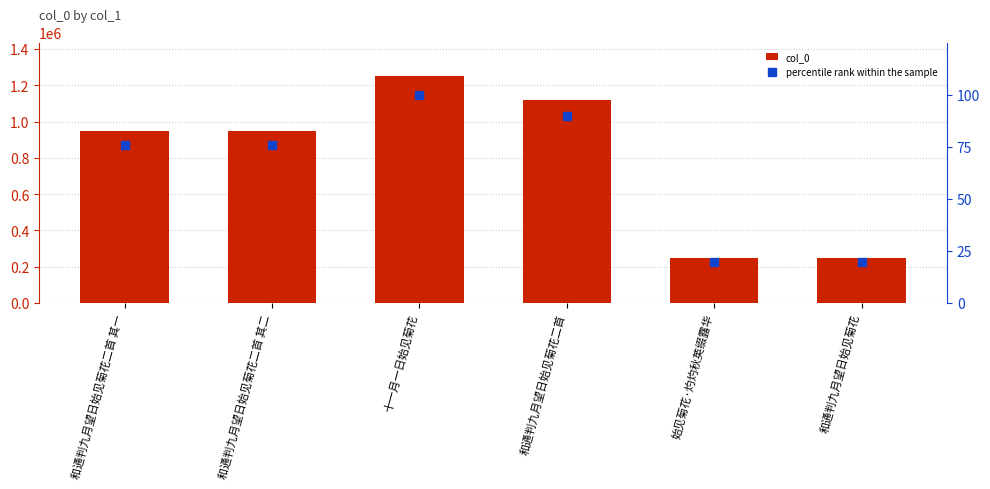

What is the sum of the col_0 values at 和通判九月望日始见菊花二首 其一 and 和通判九月望日始见菊花二首 其二?

1894359.0